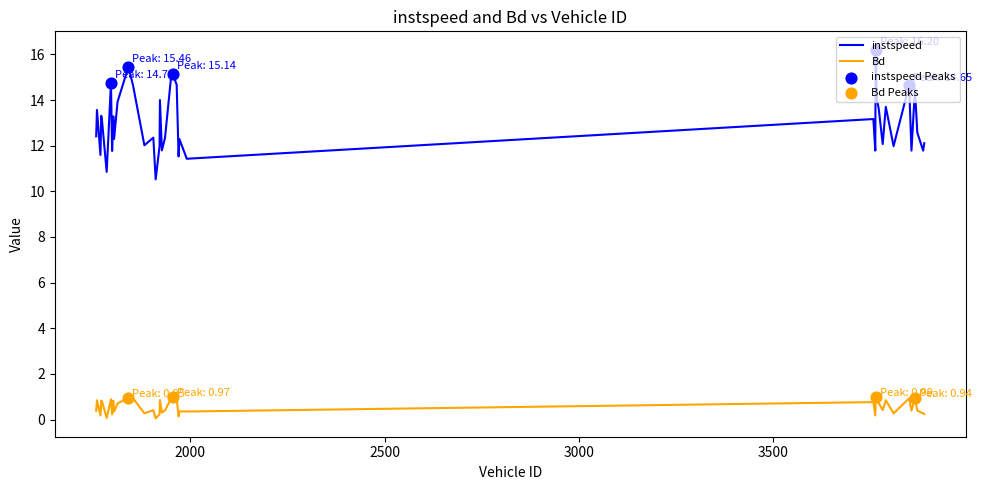

At how many categories does at least one series exceed 13?

19